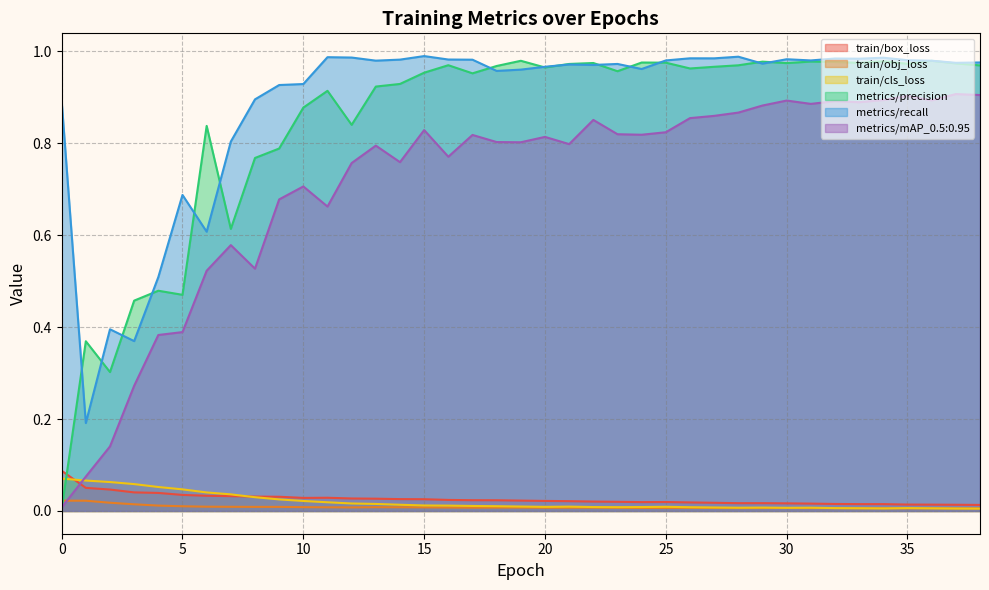

Between which two adjacent categories do metrics/mAP_0.5:0.95 and metrics/precision first intersect?

0 and 1